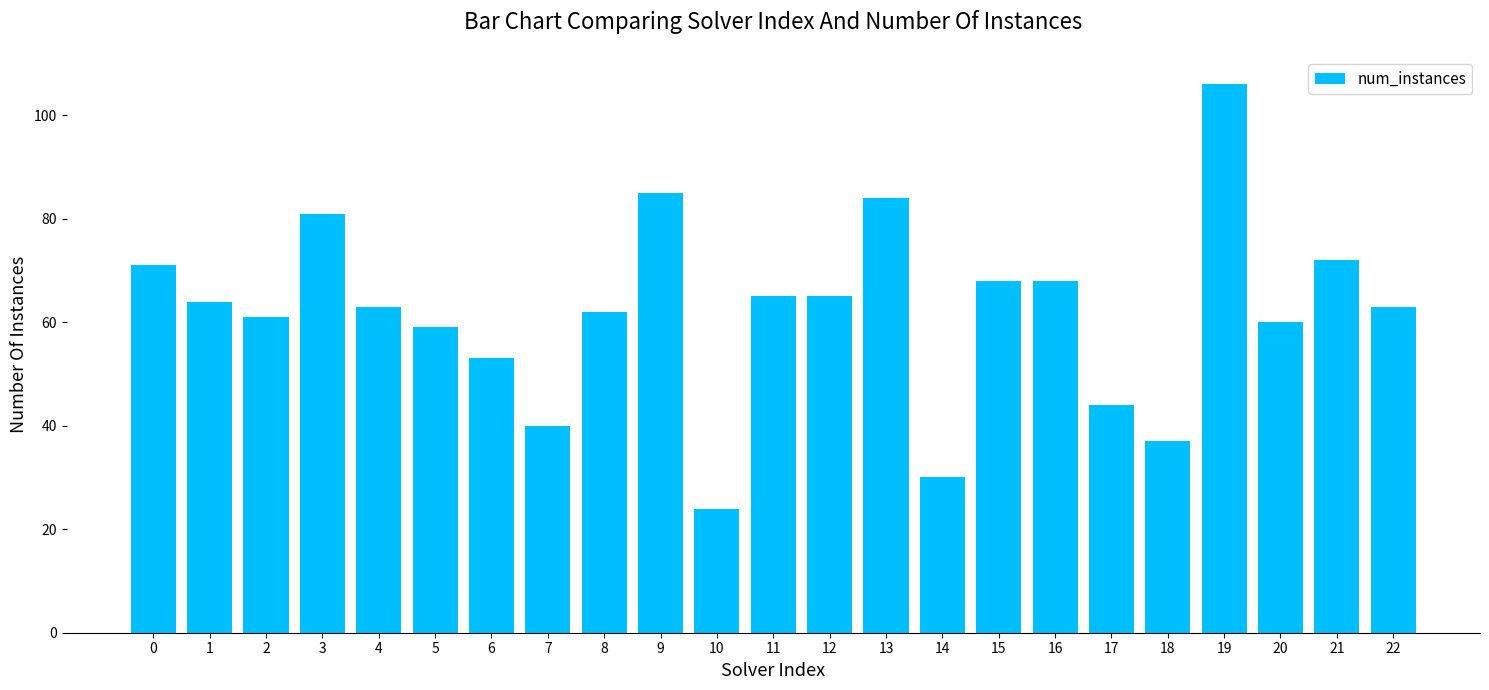

Reading right to left, extract all data points from this chart.

22=63	21=72	20=60	19=106	18=37	17=44	16=68	15=68	14=30	13=84	12=65	11=65	10=24	9=85	8=62	7=40	6=53	5=59	4=63	3=81	2=61	1=64	0=71